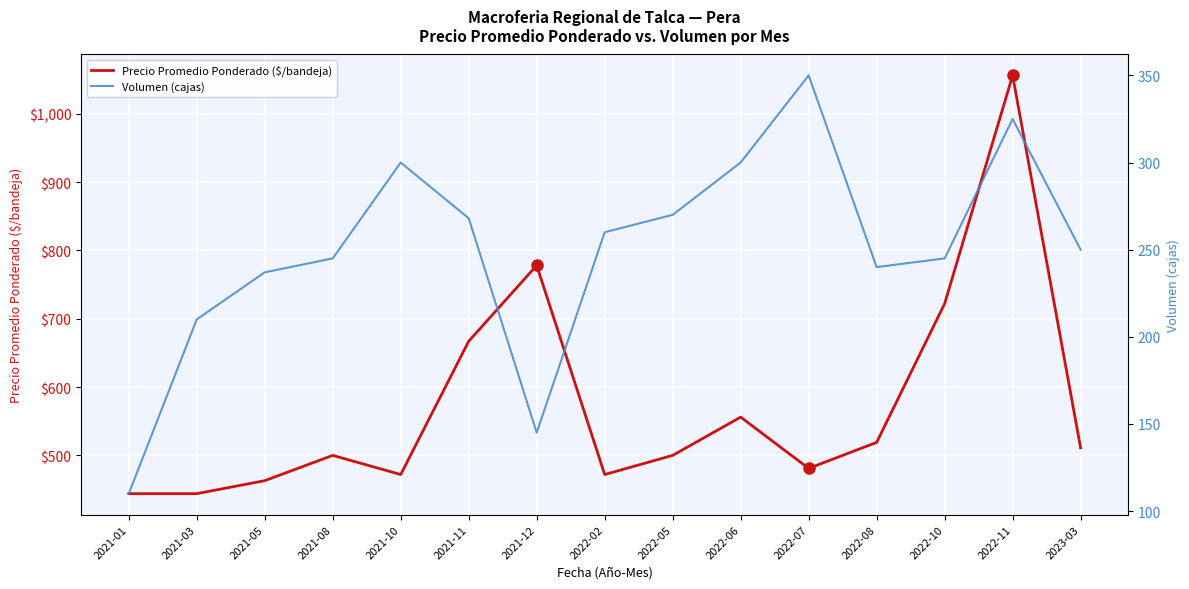

True or false: Precio Promedio Ponderado ($/bandeja) and Volumen (cajas) intersect in this chart.

False